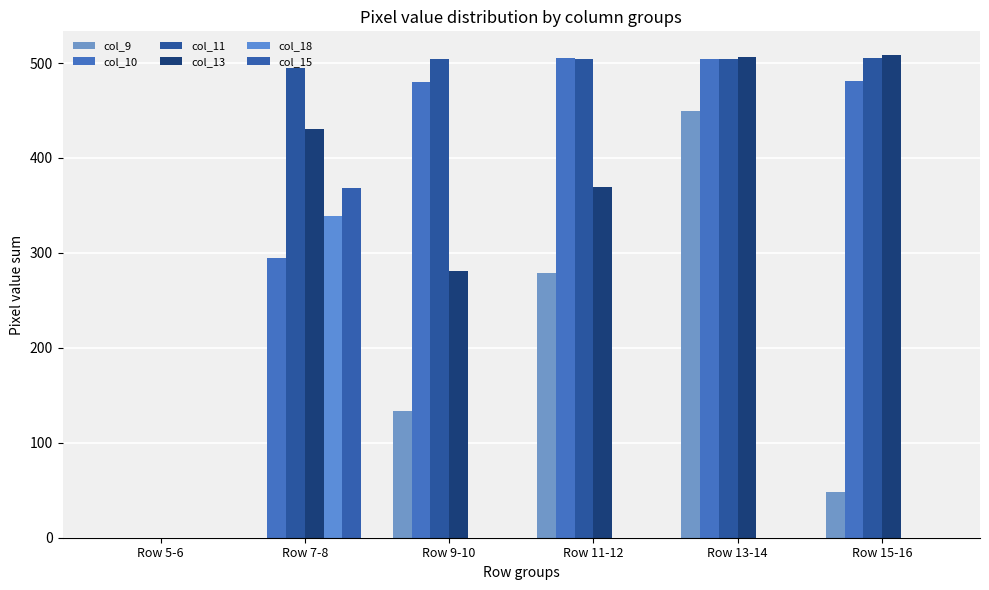

What are all the series names shown in the legend?

col_9, col_10, col_11, col_13, col_18, col_15